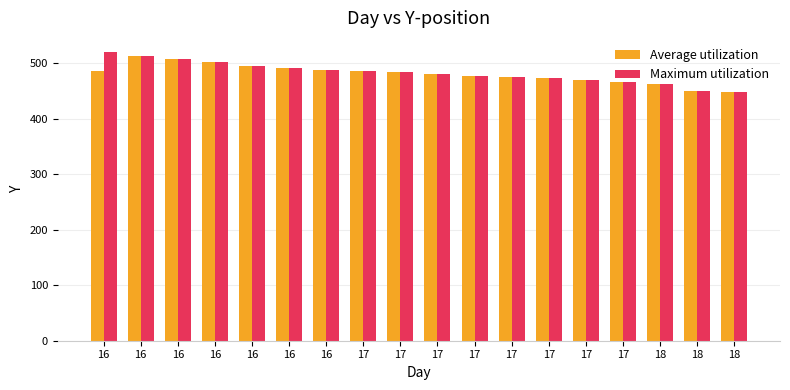

What is the sum of the Maximum utilization values at 17 and 16?

993